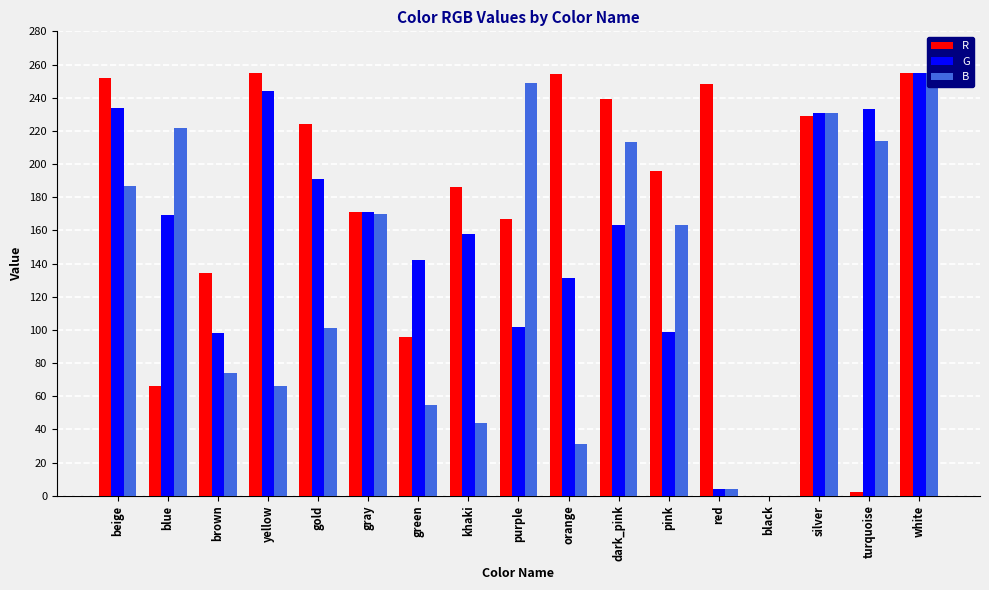

Which series changed the most between beige and turquoise?

R